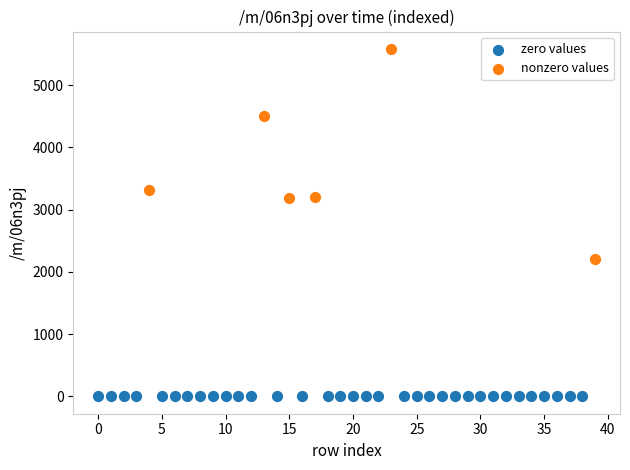

Which series contains the lowest Y value?

zero values